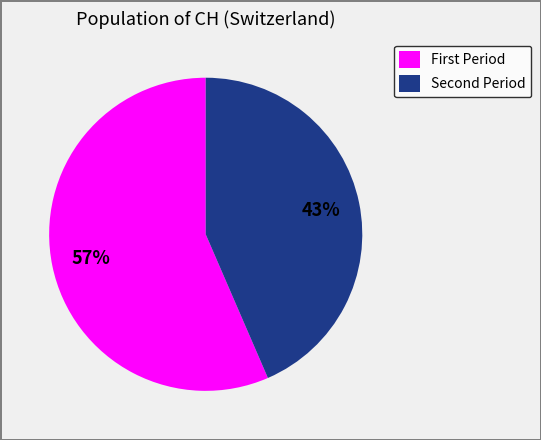

How many slices are in this pie chart?

2